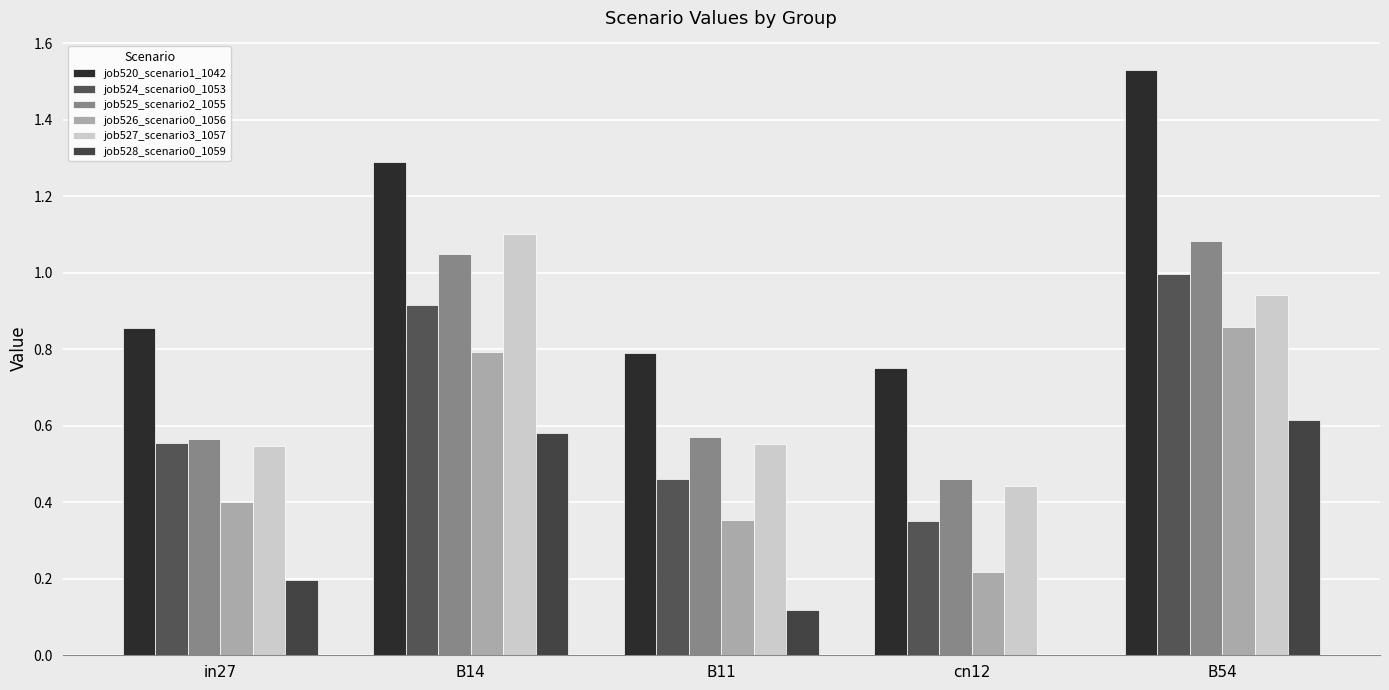

Which category has the highest value across all series?

B54